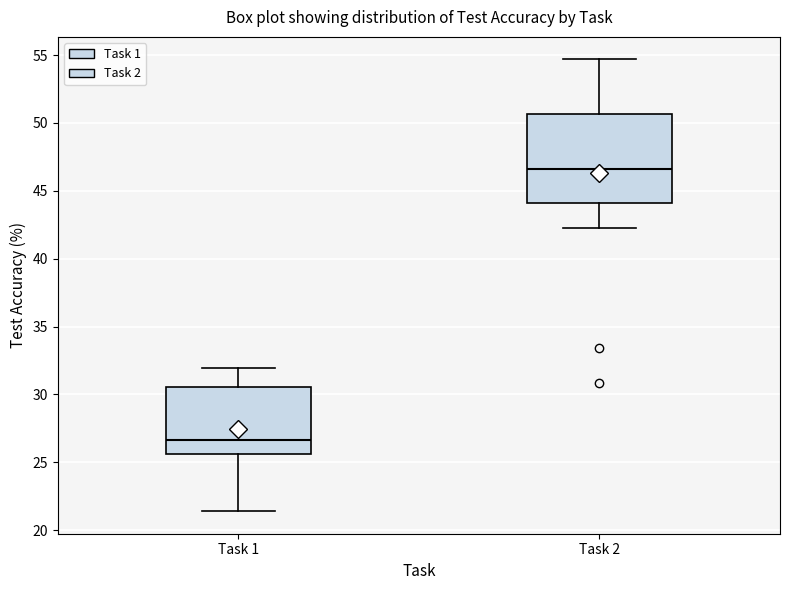

Which box has the lowest median line?

Task 1